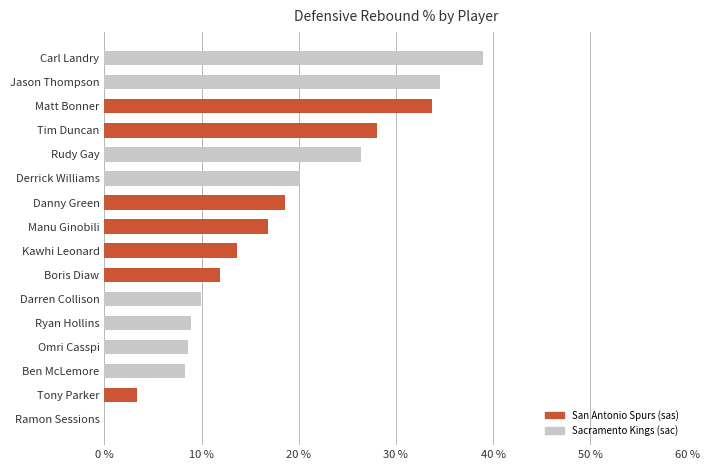

The chart shows a value of 24.1 at Kawhi Leonard. True or false?

False